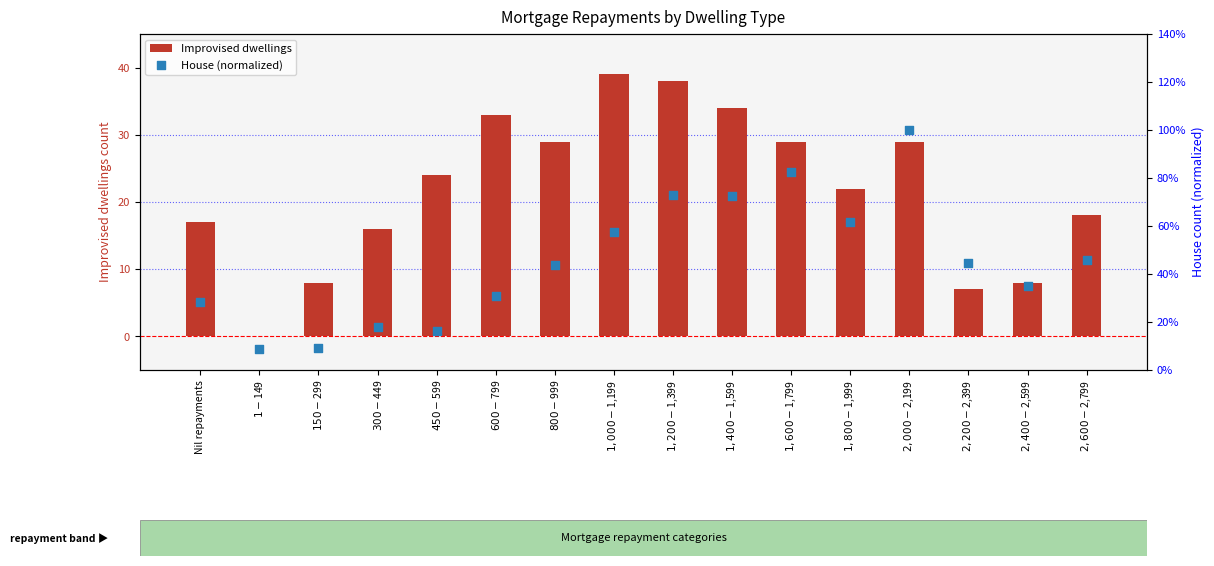

Which series has the largest total across all categories?

Improvised dwellings